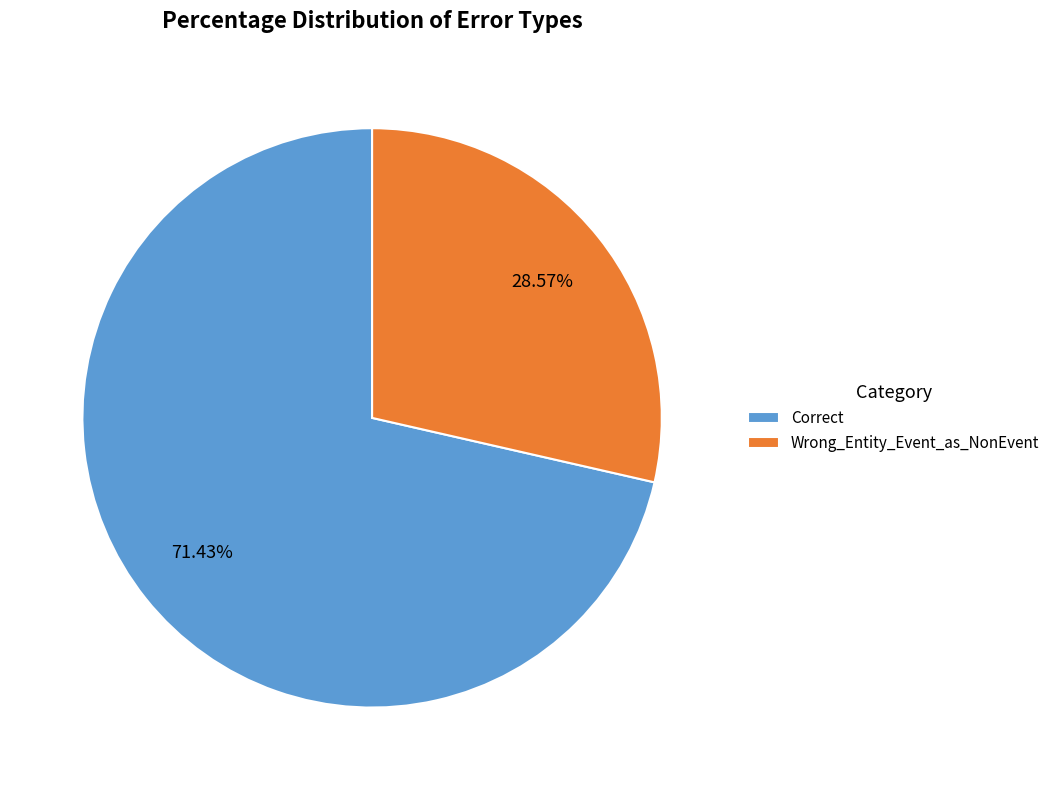

Which has a higher value, Correct or Wrong_Entity_Event_as_NonEvent?

Correct